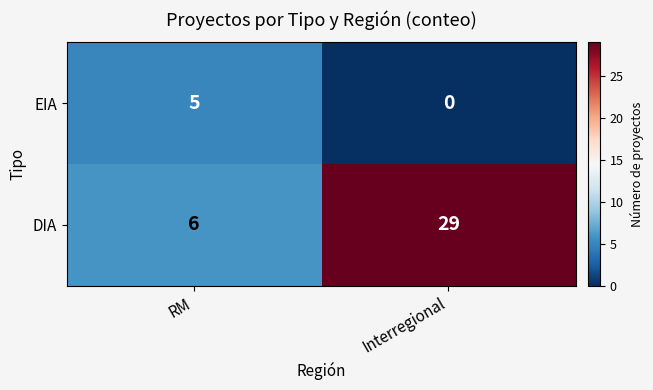

At which category is the sum across all series the highest?

Interregional